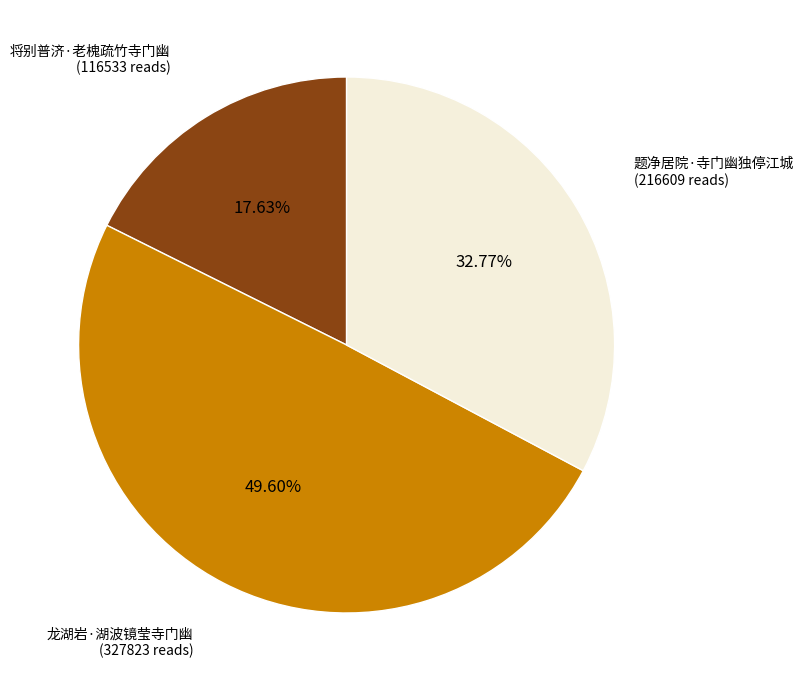

Is there a majority slice in this chart?

No